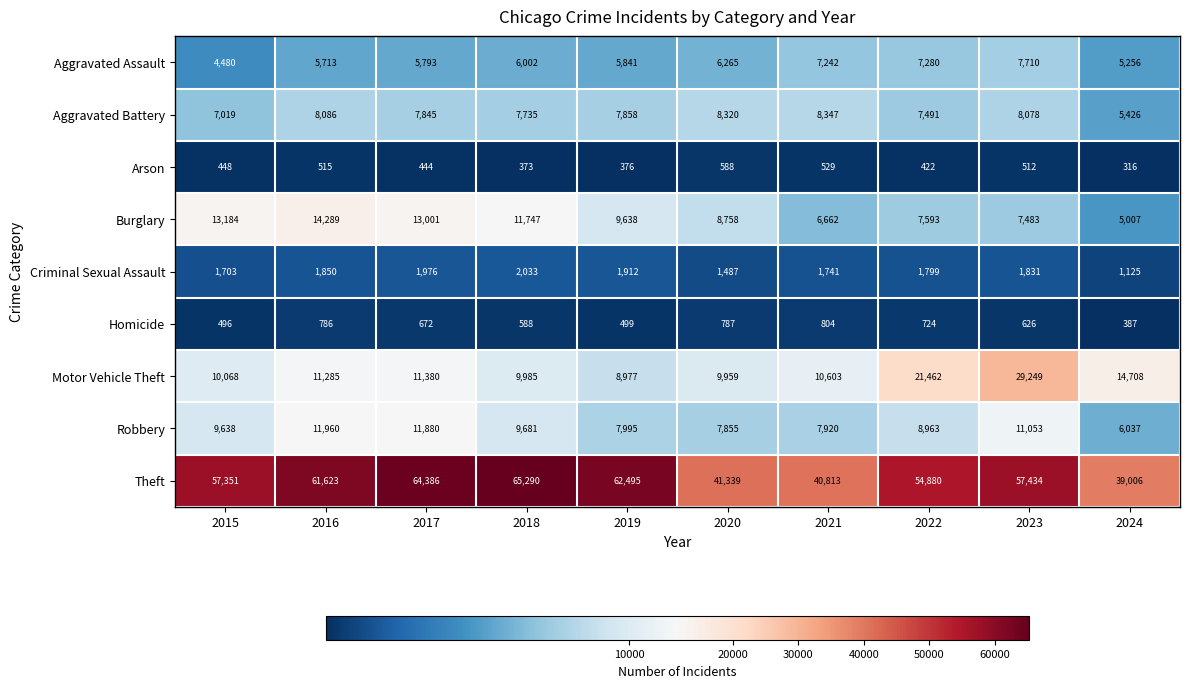

The Aggravated Battery series shows 11248 at 2022. True or false?

False